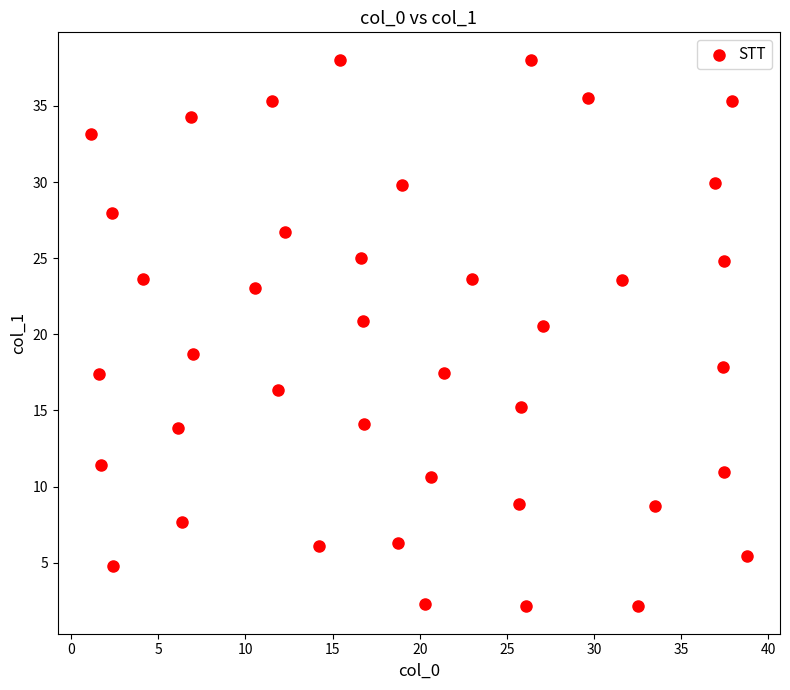

What is the range of Y values (max minus min)?

35.9